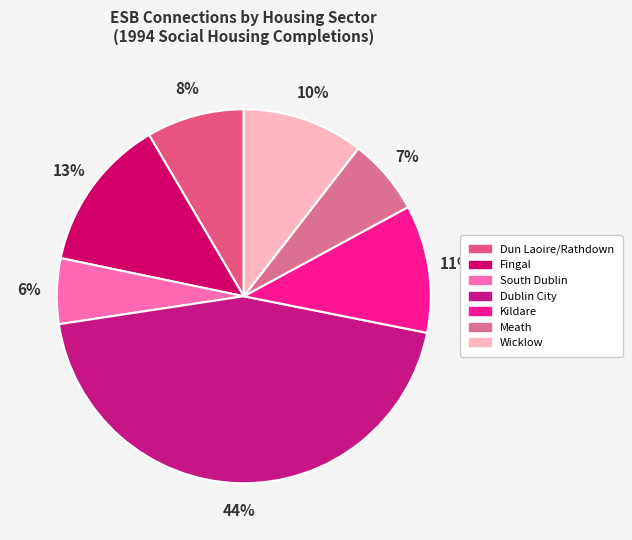

Which slice is the largest?

Dublin City